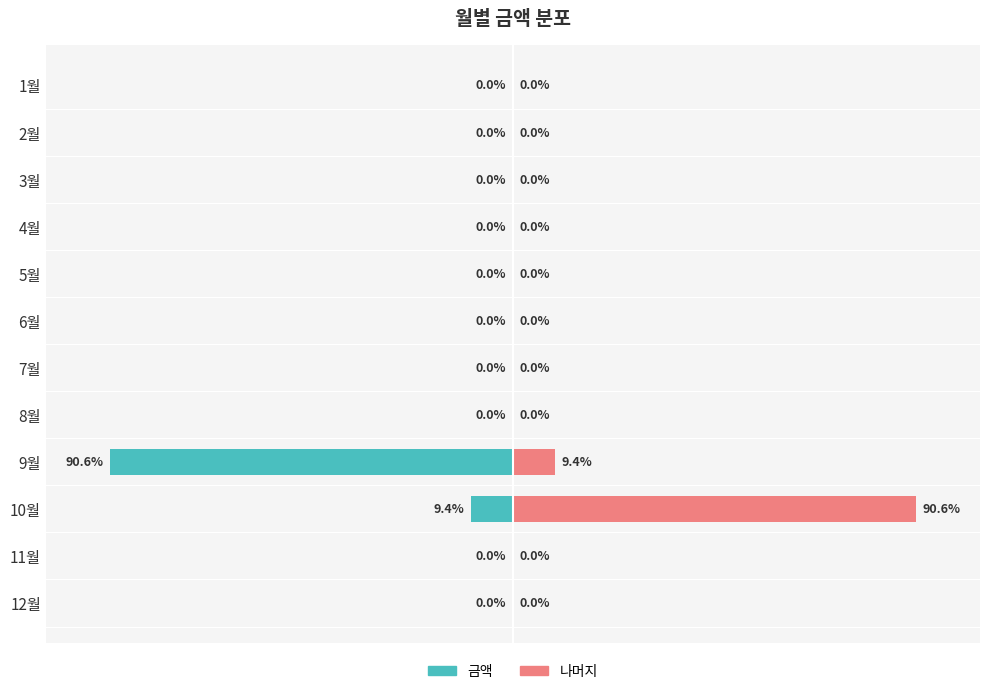

Reading left to right, what are all the values shown in this chart?

금액(좌): 0.0	0.0	0.0	0.0	0.0	0.0	0.0	0.0	-90.6	-9.4	0.0	0.0
나머지(우): 0.0	0.0	0.0	0.0	0.0	0.0	0.0	0.0	9.4	90.6	0.0	0.0